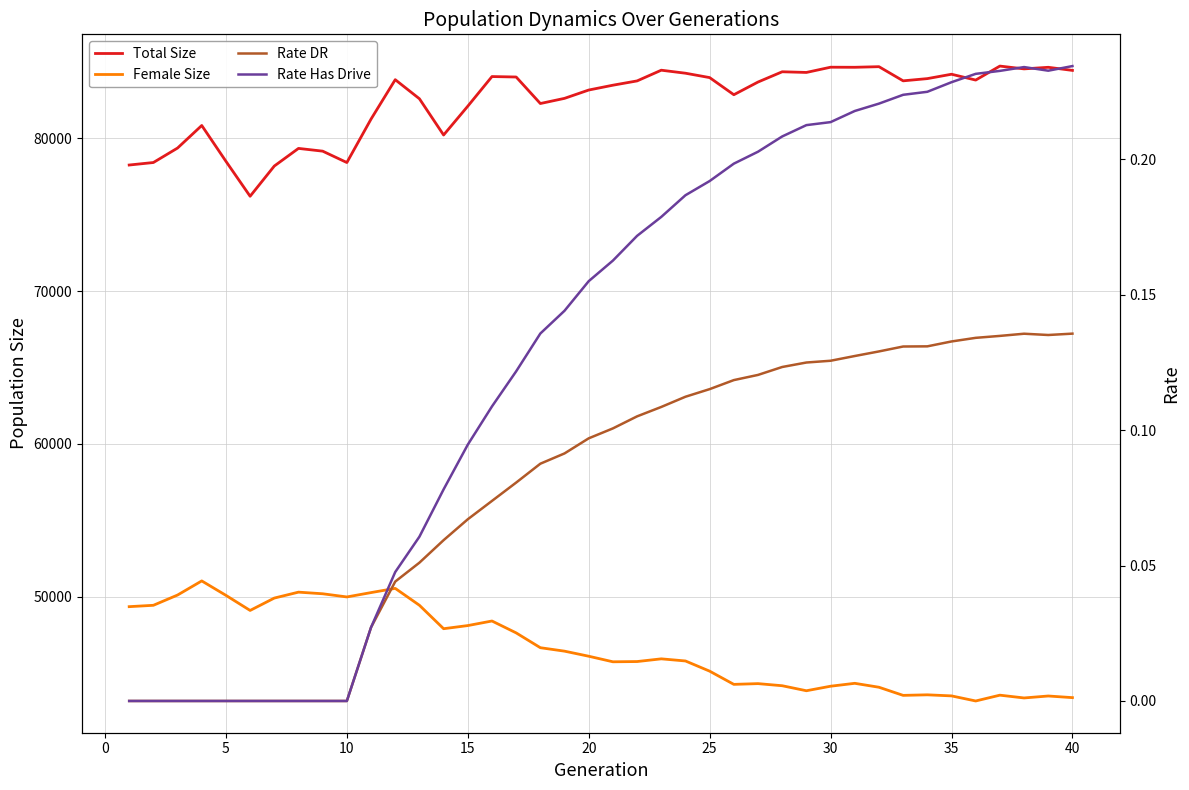

Reading left to right, transcribe all the data shown in this chart.

Total Size: 78249.0	78413.0	79361.0	80837.0	78493.0	76205.0	78183.0	79337.0	79157.0	78412.0	81257.0	83835.0	82587.0	80214.0	82101.0	84040.0	84011.0	82275.0	82613.0	83158.0	83474.0	83755.0	84456.0	84259.0	83972.0	82851.0	83682.0	84353.0	84309.0	84652.0	84647.0	84687.0	83760.0	83905.0	84192.0	83810.0	84726.0	84542.0	84646.0	84443.0
Female Size: 49340.0	49429.0	50101.0	51025.0	50080.0	49092.0	49902.0	50290.0	50184.0	49976.0	50261.0	50537.0	49431.0	47897.0	48102.0	48401.0	47623.0	46653.0	46427.0	46095.0	45731.0	45747.0	45924.0	45785.0	45118.0	44253.0	44302.0	44164.0	43836.0	44132.0	44322.0	44065.0	43533.0	43569.0	43499.0	43166.0	43546.0	43364.0	43492.0	43385.0
Rate DR: 0.0	0.0	0.0	0.0	0.0	0.0	0.0	0.0	0.0	0.0	0.0	0.0	0.1	0.1	0.1	0.1	0.1	0.1	0.1	0.1	0.1	0.1	0.1	0.1	0.1	0.1	0.1	0.1	0.1	0.1	0.1	0.1	0.1	0.1	0.1	0.1	0.1	0.1	0.1	0.1
Rate Has Drive: 0.0	0.0	0.0	0.0	0.0	0.0	0.0	0.0	0.0	0.0	0.0	0.0	0.1	0.1	0.1	0.1	0.1	0.1	0.1	0.2	0.2	0.2	0.2	0.2	0.2	0.2	0.2	0.2	0.2	0.2	0.2	0.2	0.2	0.2	0.2	0.2	0.2	0.2	0.2	0.2